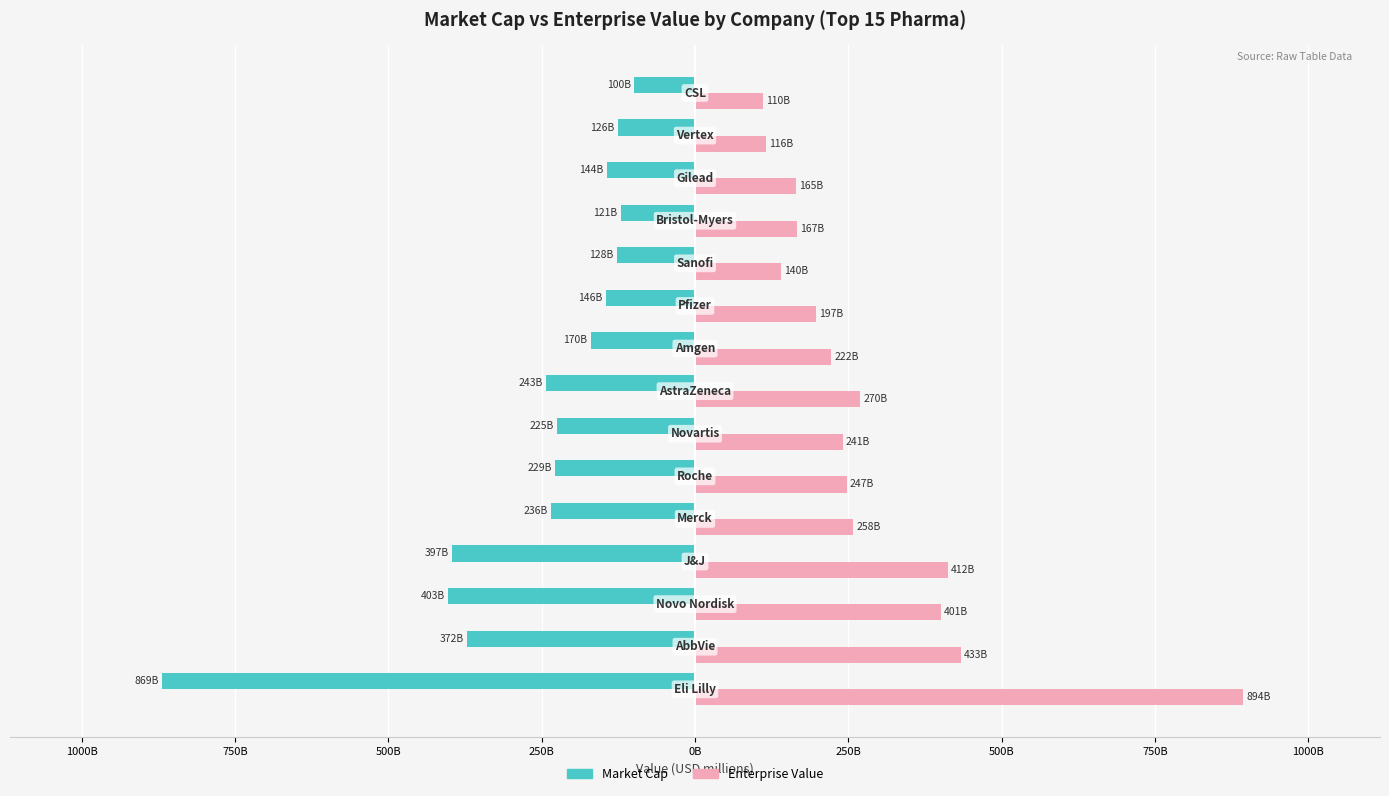

What are all the series names shown in the legend?

Market Cap, Enterprise Value